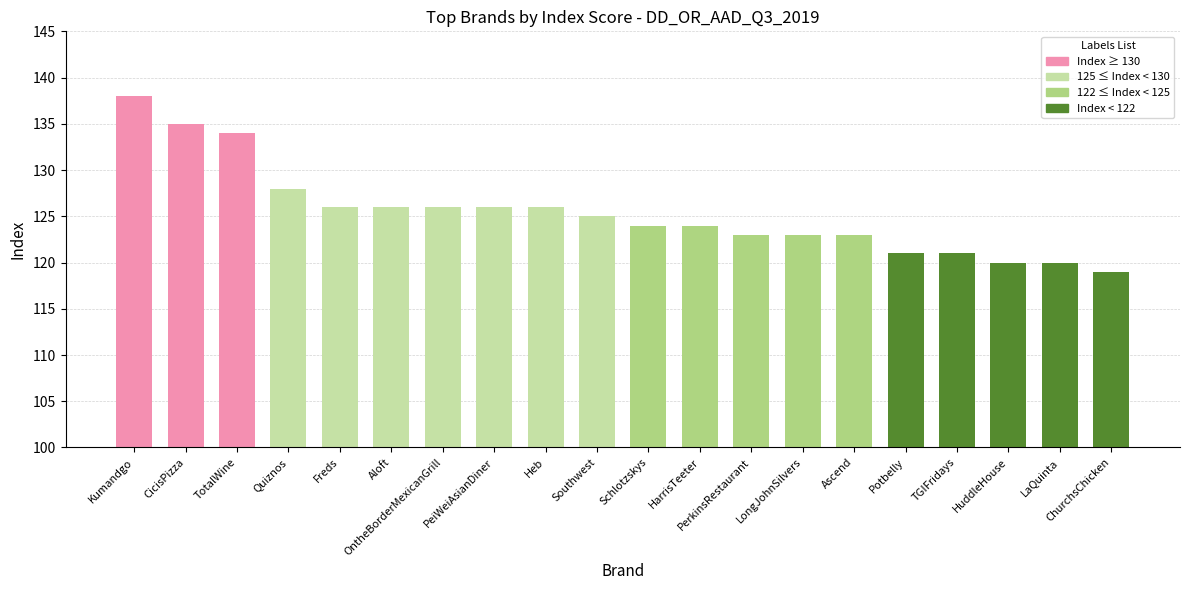

The chart shows a value of 35 at HarrisTeeter. True or false?

False